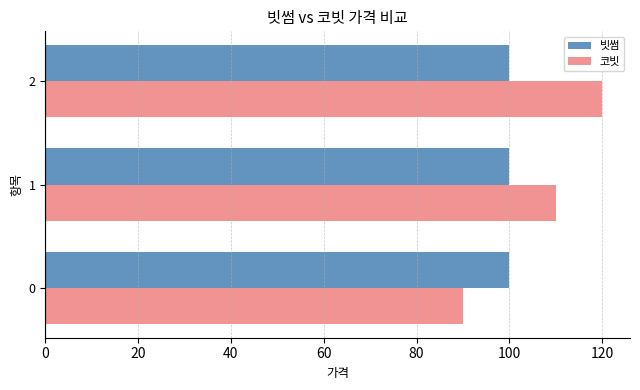

Between 0 and 2, which series saw the biggest shift?

코빗